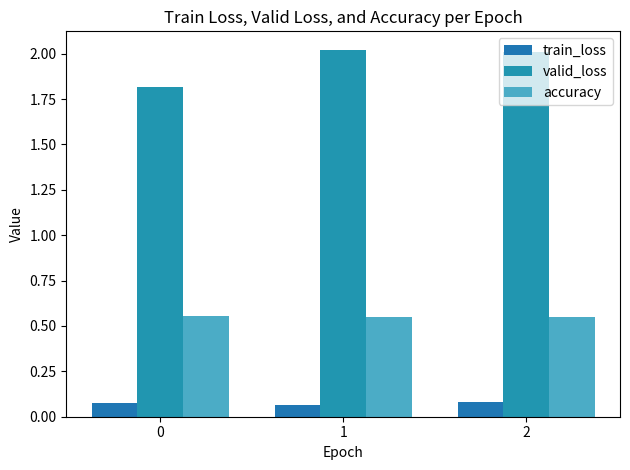

List the labels in order of accuracy value, largest first.

0, 1, 2